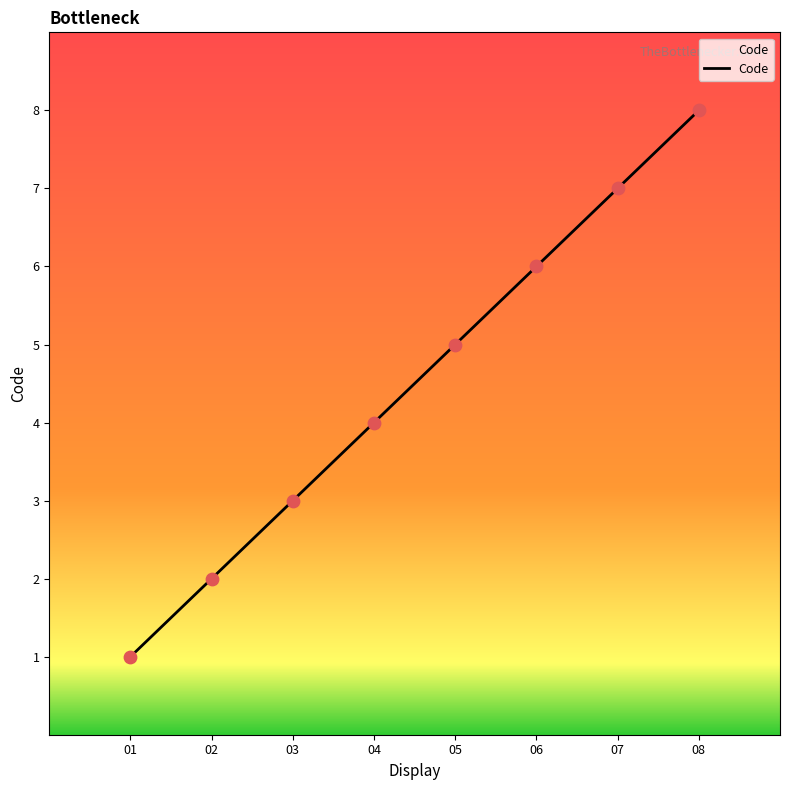

Between 04 and 07, which is larger?

07